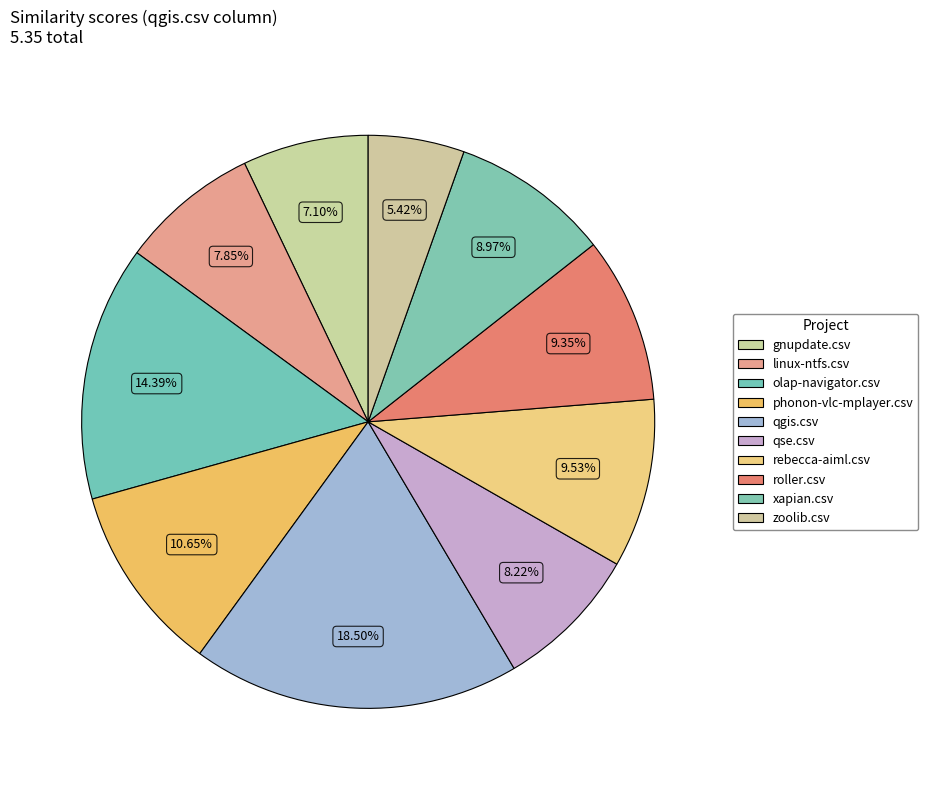

Is it true that rebecca-aiml.csv is 10% of the pie?

True